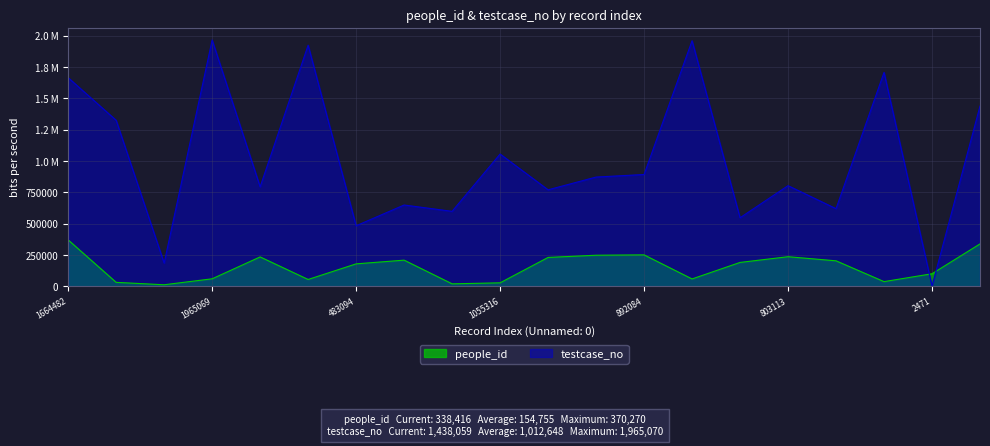

What are all the series names shown in the legend?

people_id, testcase_no